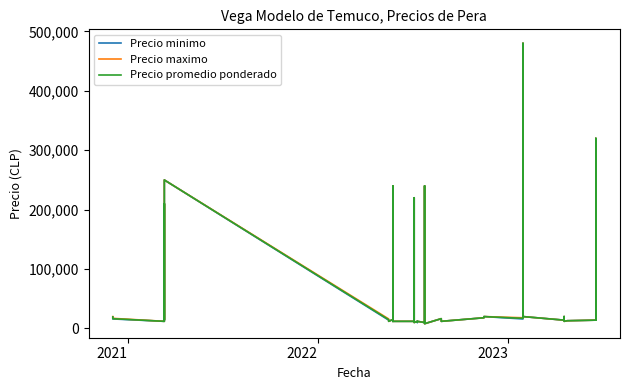

List the series in order of their overall mean, lowest first.

Precio minimo, Precio promedio ponderado, Precio maximo